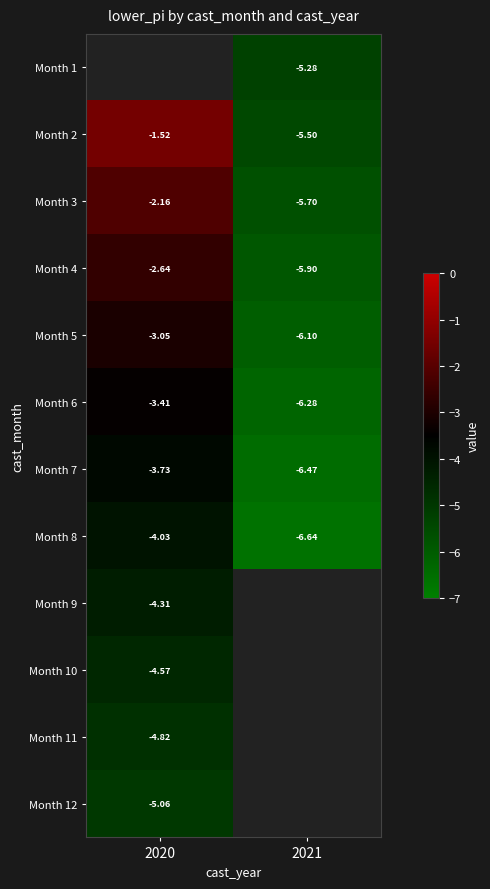

What is the sum of the Month 4 values at 2020 and 2021?

-8.5